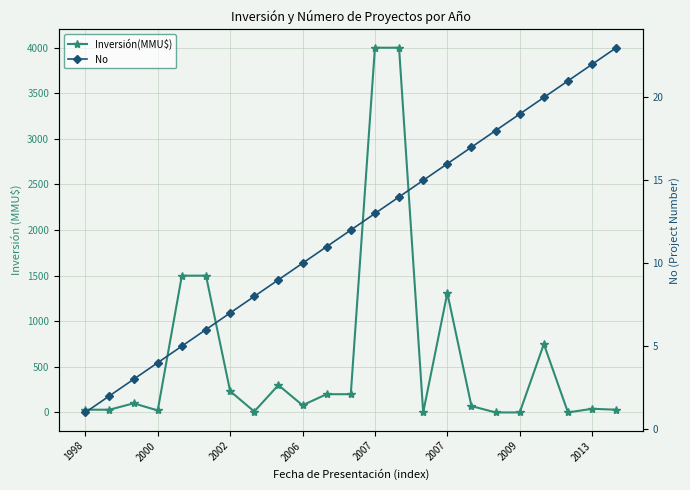

Which series has the largest total across all categories?

Inversión(MMU$)